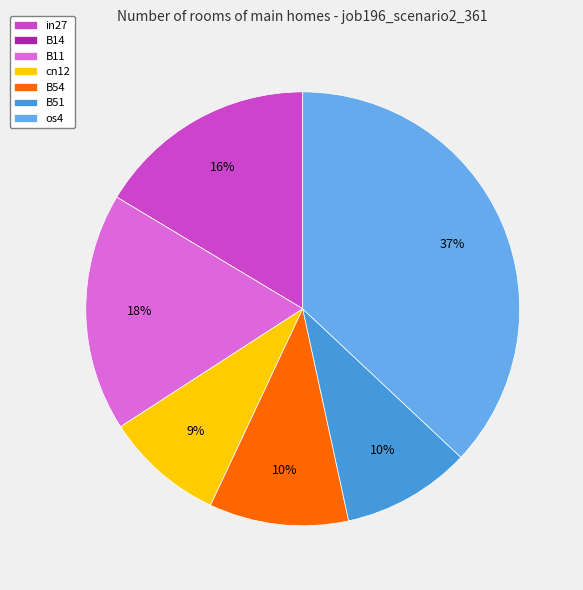

To the nearest percent, what is the combined percentage of in27 and cn12?

25%